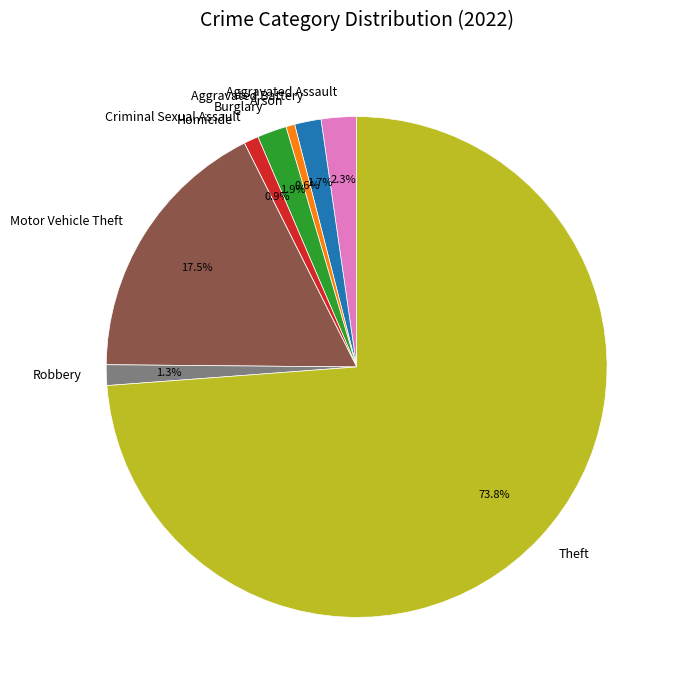

Is it true that Robbery is 1% of the pie?

True